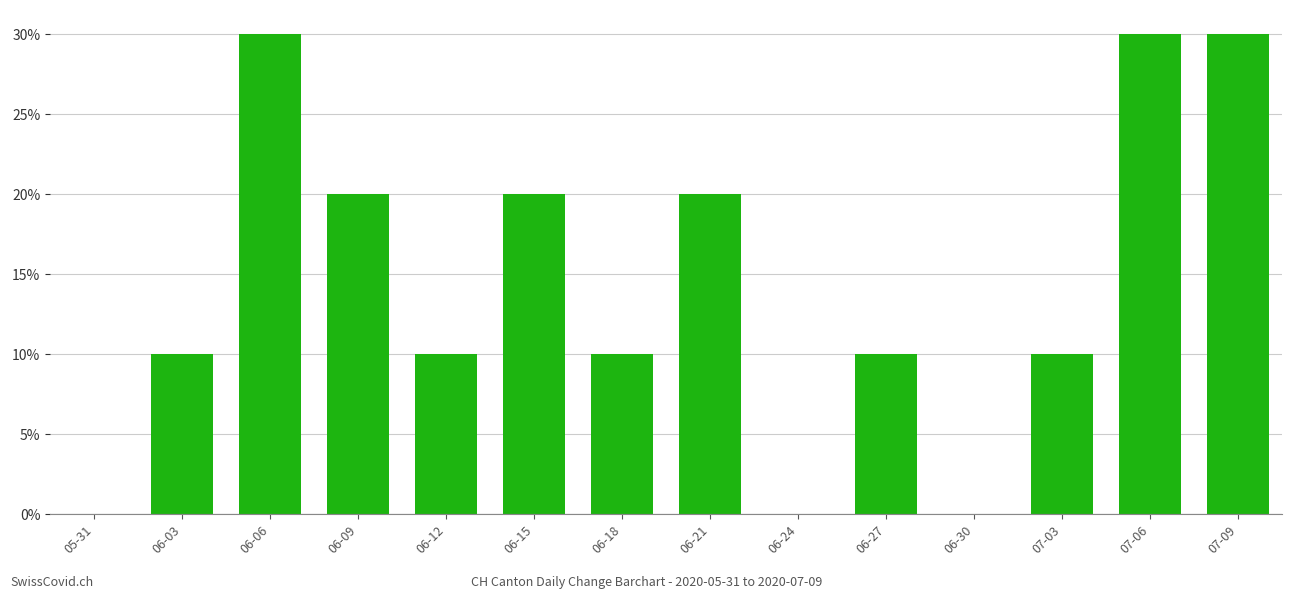

Which category has the highest value across all series?

06-06